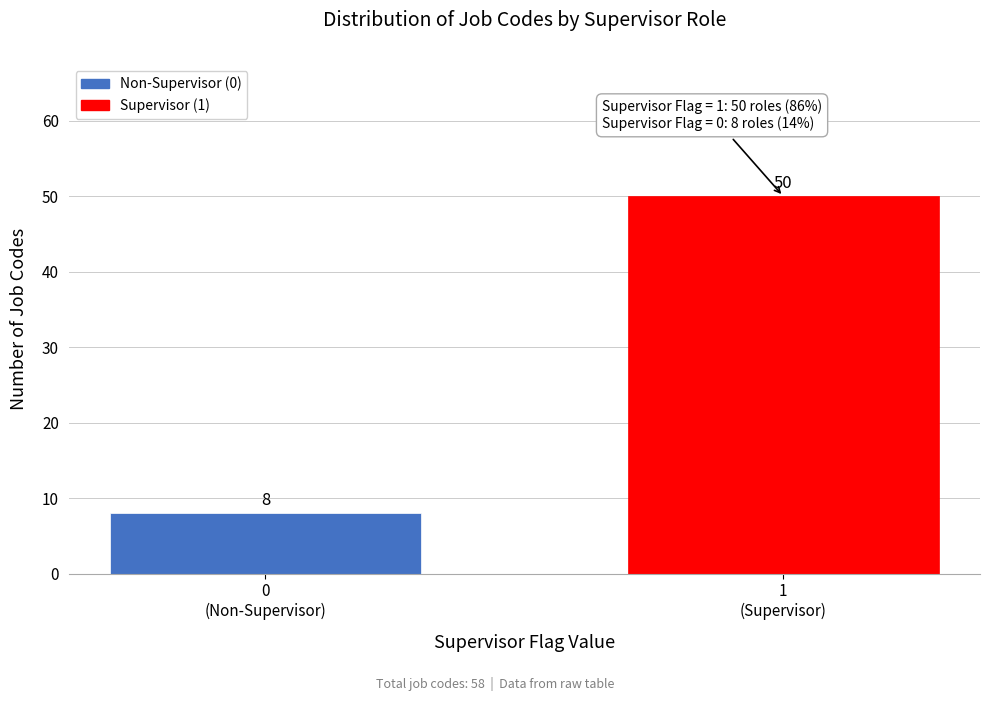

Reading right to left, list all the values displayed in this chart.

50	8